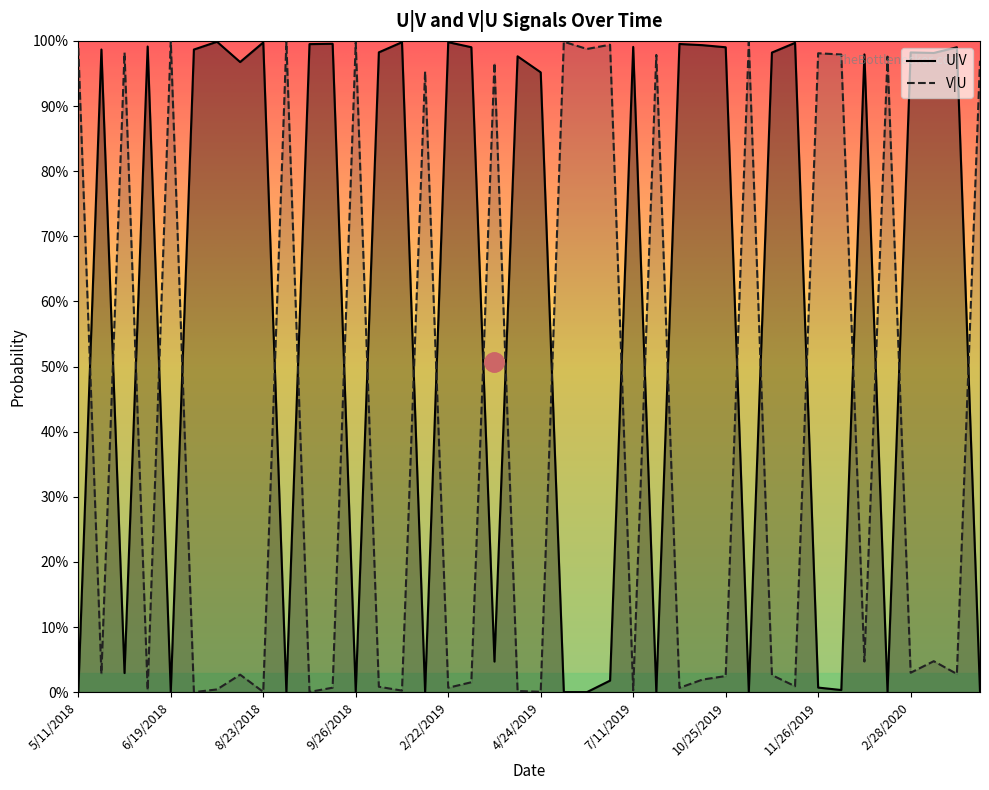

The U|V series shows 1.0 at 10/25/2019. True or false?

True